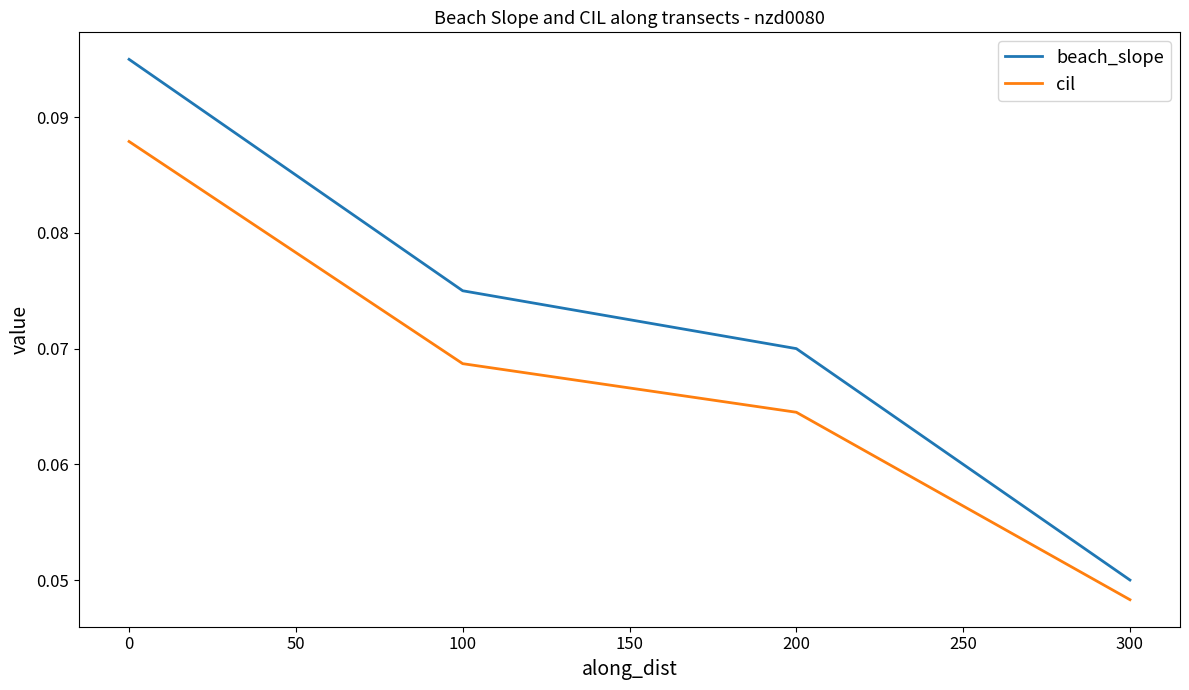

Is the value of beach_slope at 100 greater than the value of cil at 0?

No